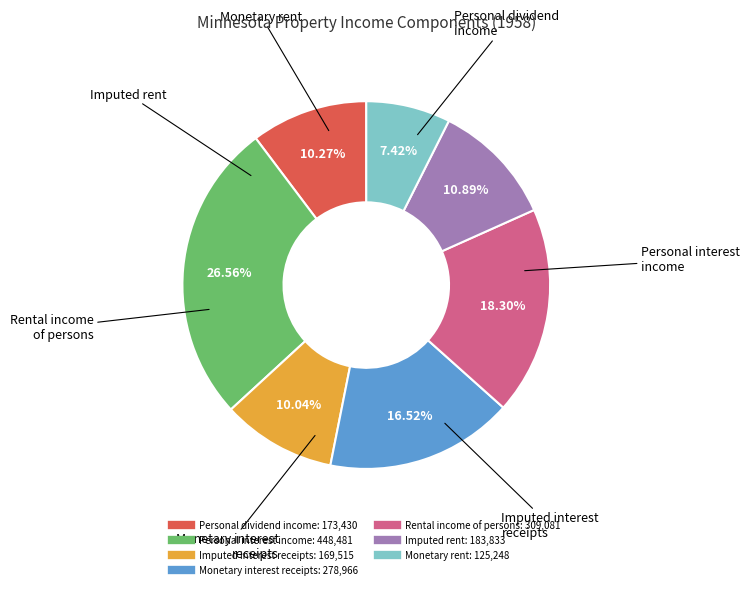

How many segments does this pie chart have?

7